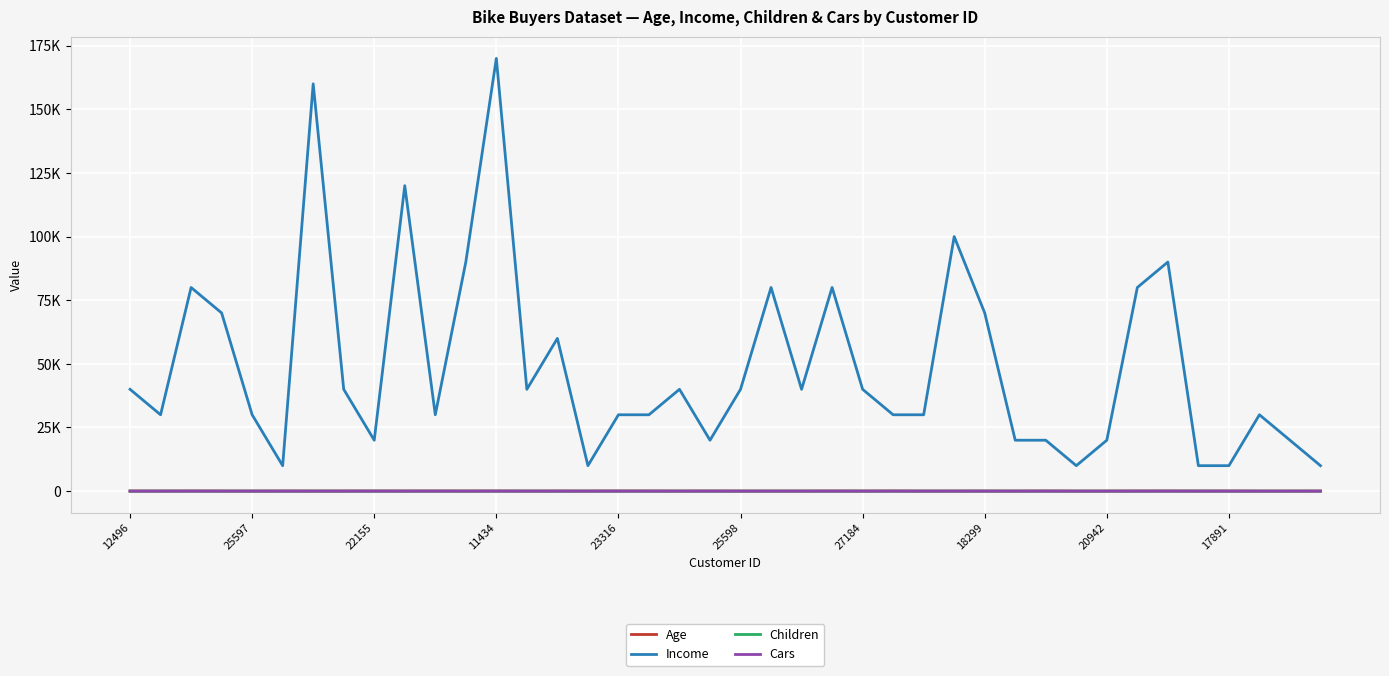

What is the difference between the second highest and minimum values in the Children series?

5